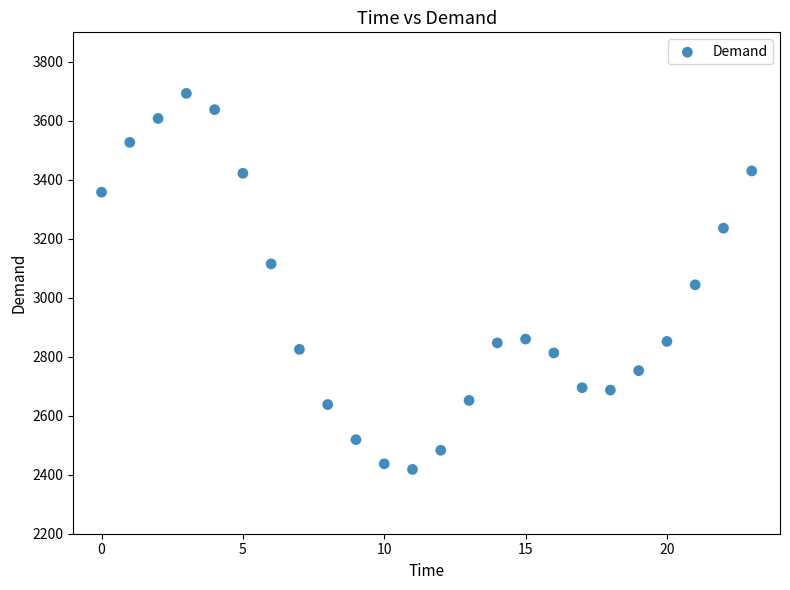

What is the range of Y values (max minus min)?

1275